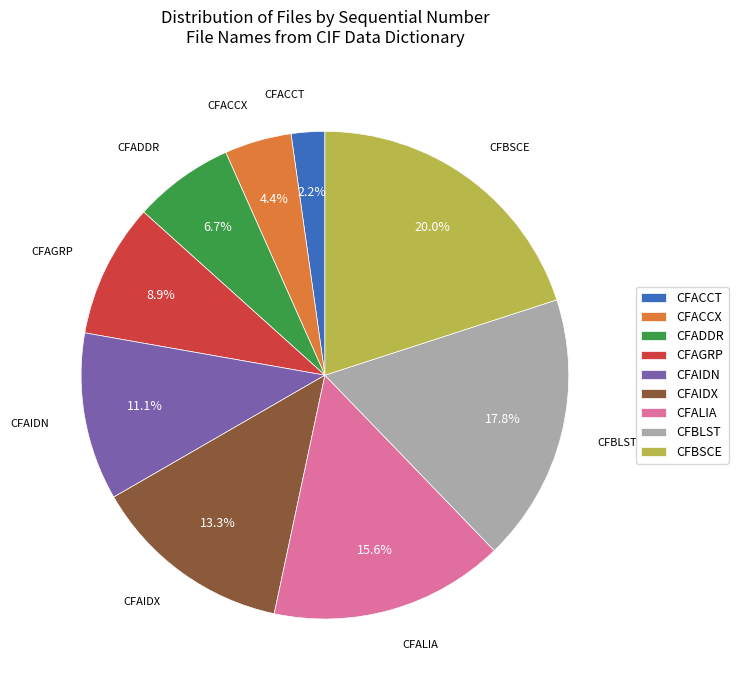

What is the ratio of the value at CFAIDX to the value at CFAGRP?

1.5